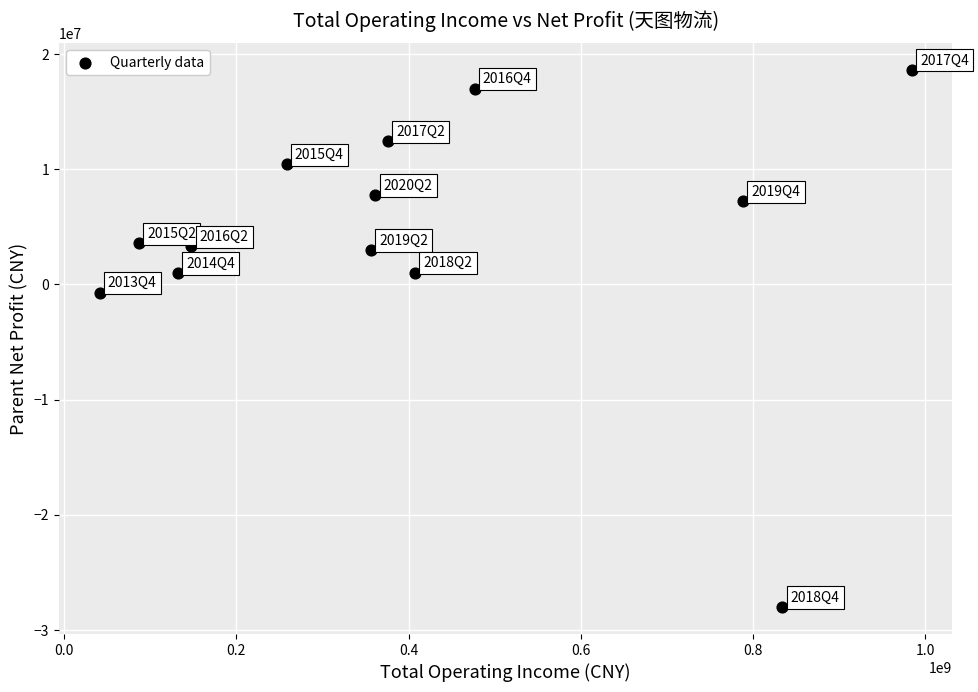

What is the range of X values (max minus min)?

943511533.4